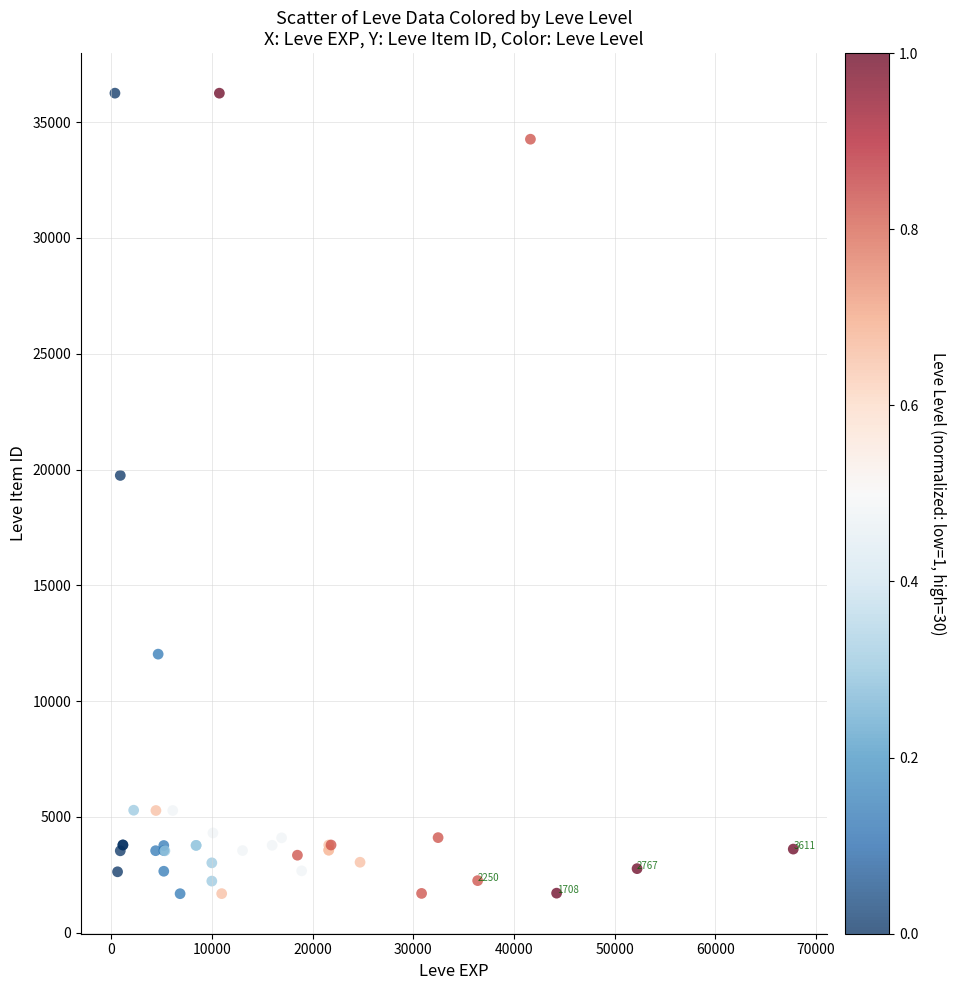

What Y value in the scatter plot is closest to 18967?

19744